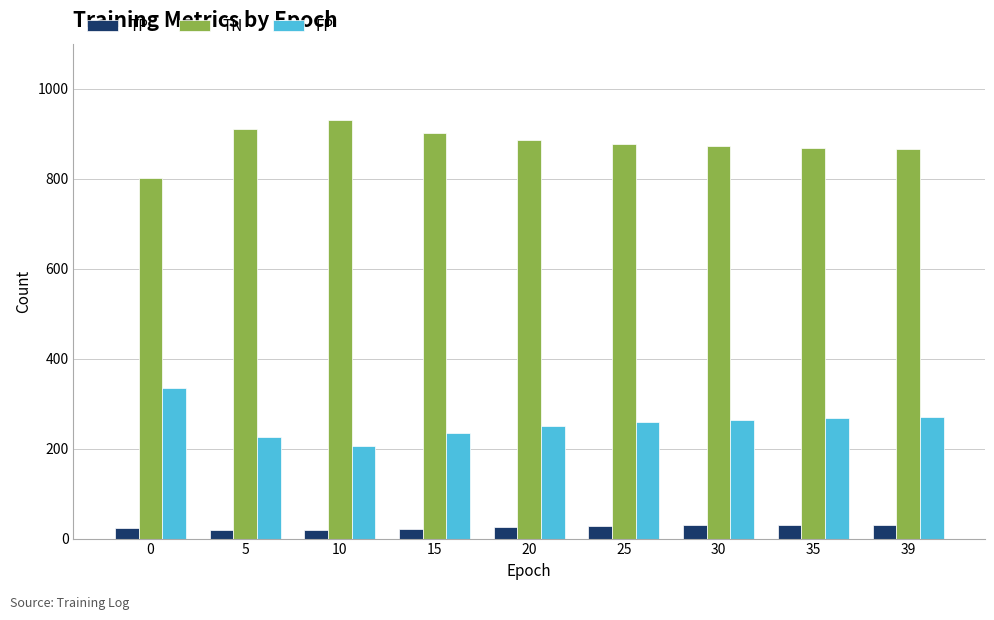

What are all the series names shown in the legend?

TP, TN, FP